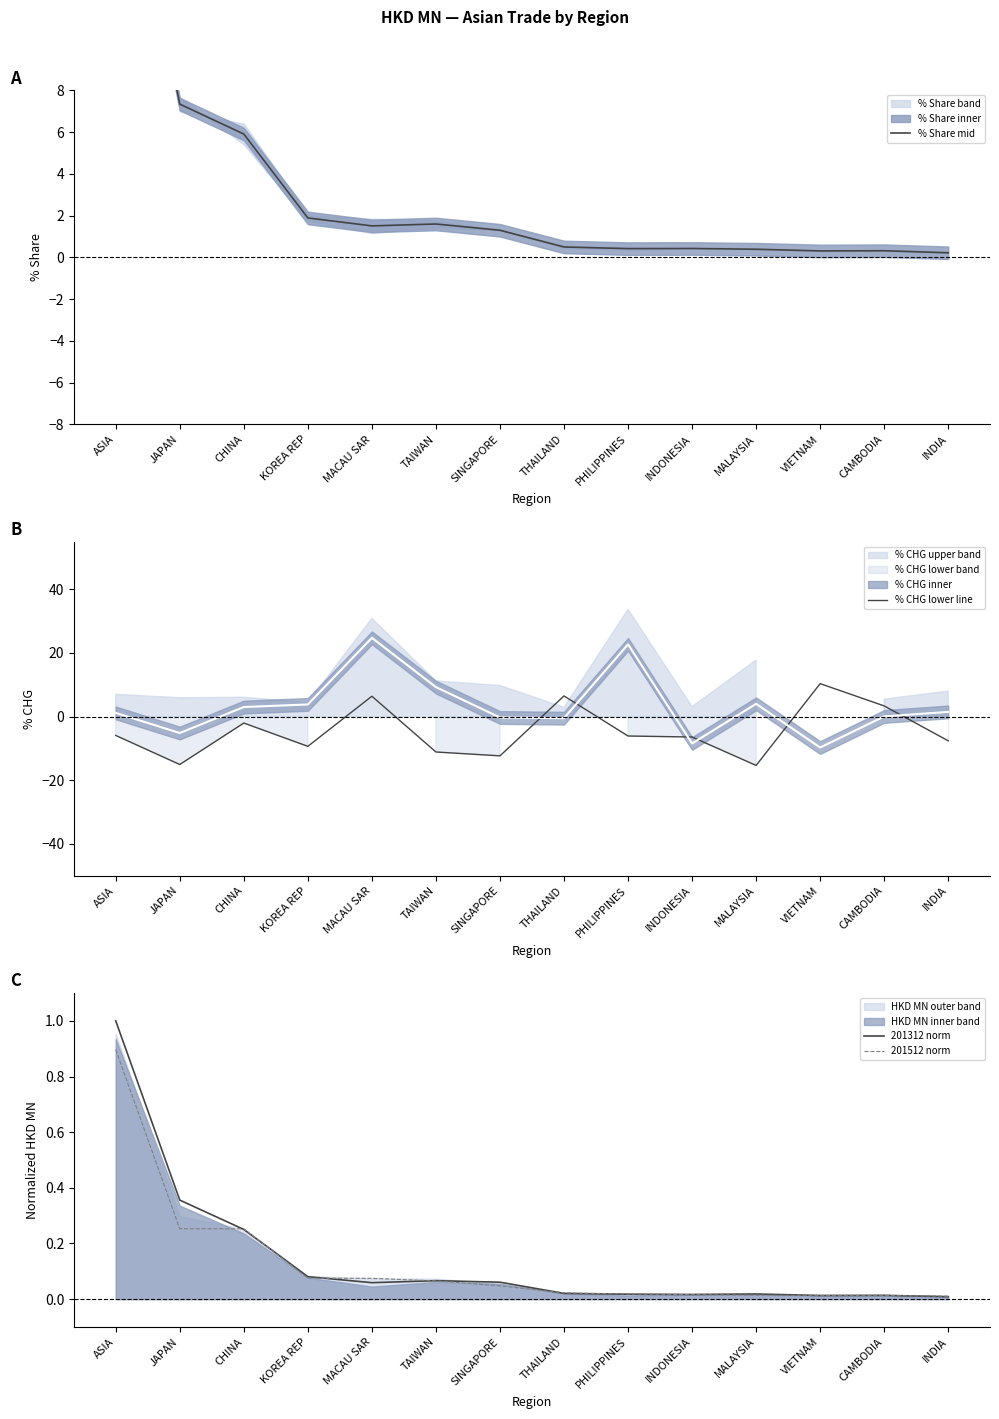

How many lines are shown in the chart?

4